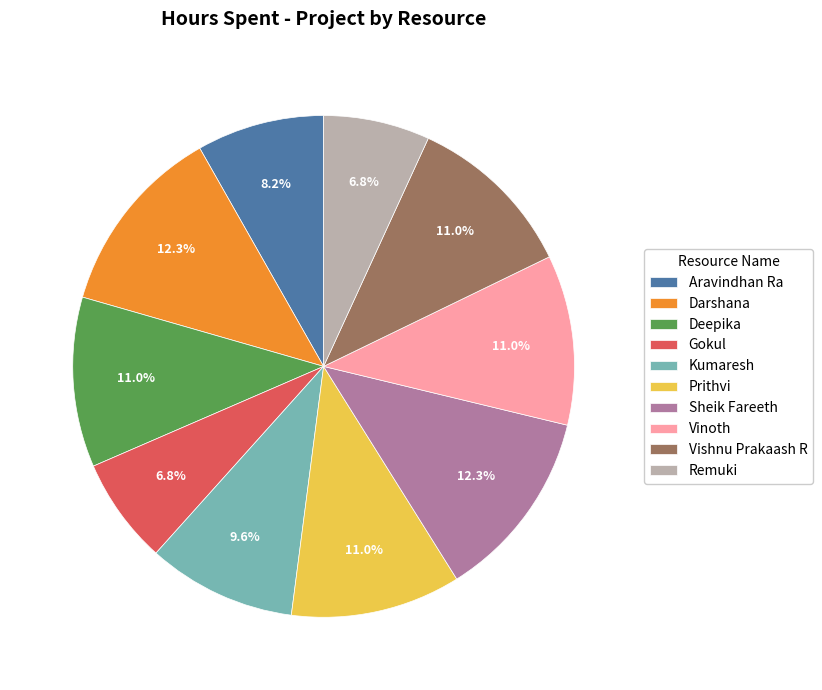

Approximately how many times larger is the value at Sheik Fareeth compared to Aravindhan Ra?

1.5